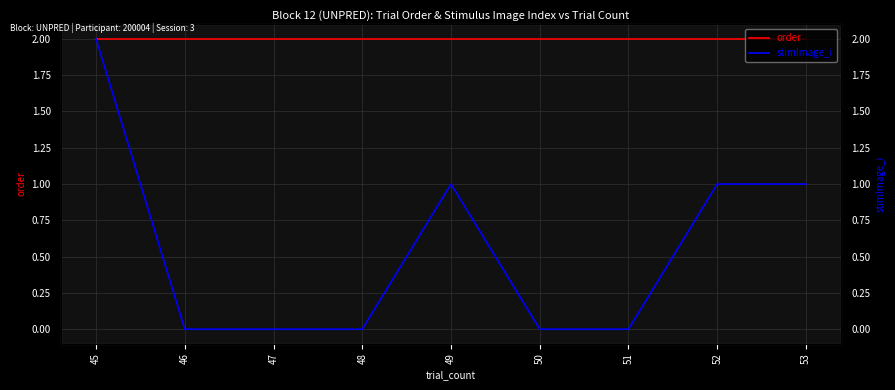

Which series has the widest spread of values?

stimImage_i